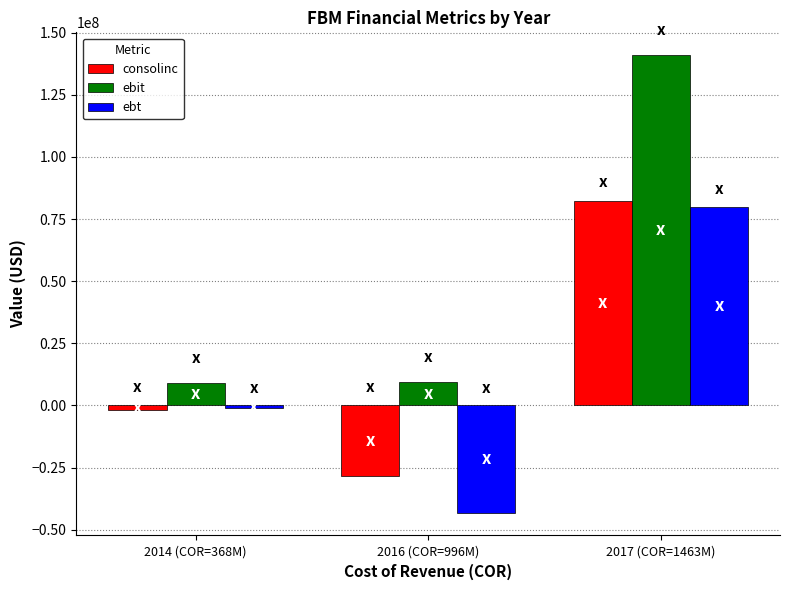

How many positive values does the ebt series have?

1